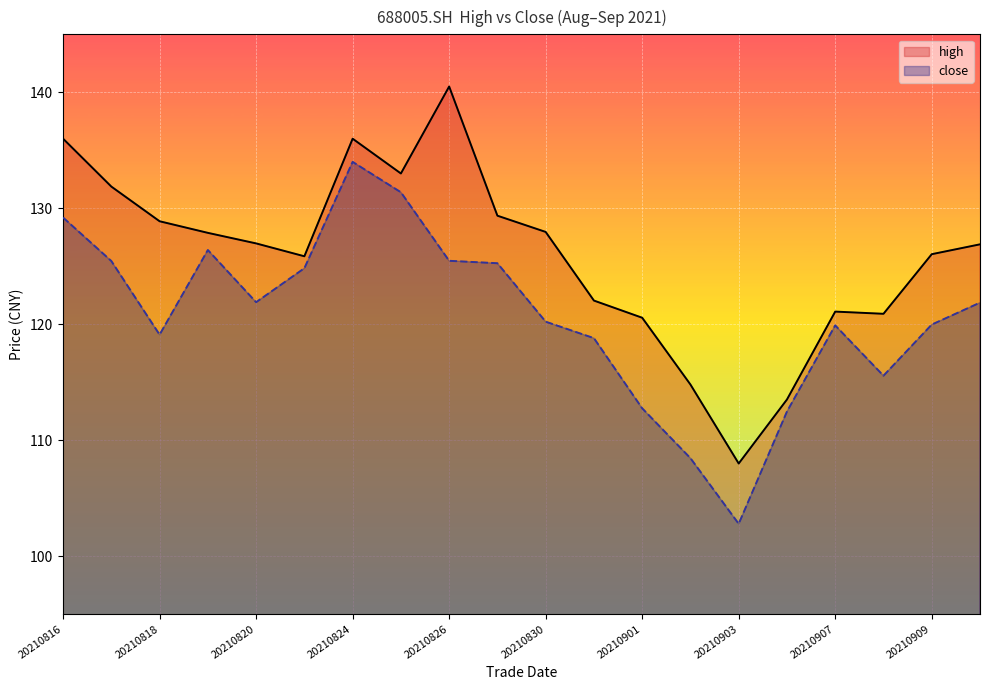

The high series shows 140.5 at 20210826. True or false?

True